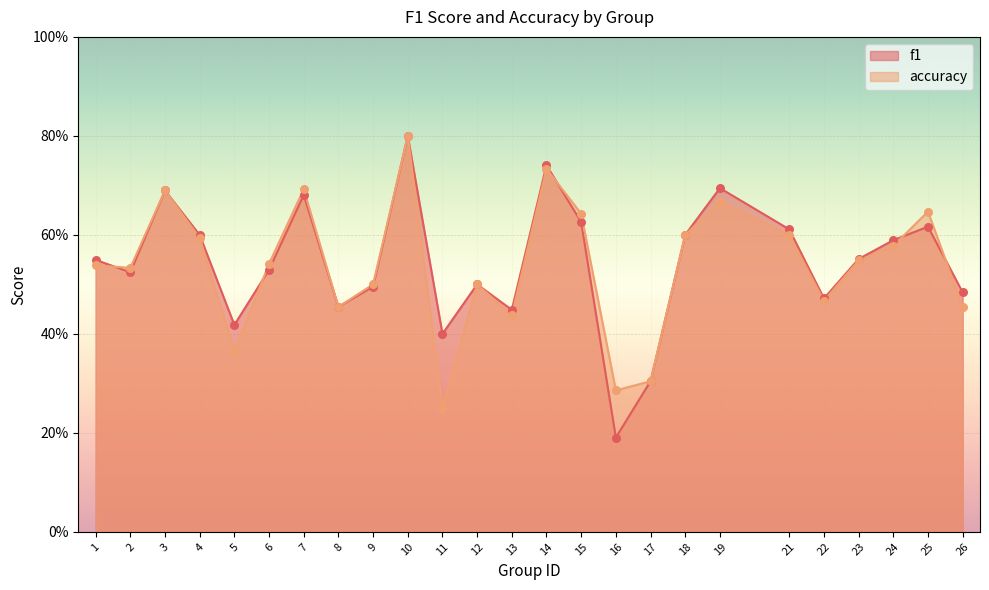

Which series reaches the maximum Y coordinate?

f1